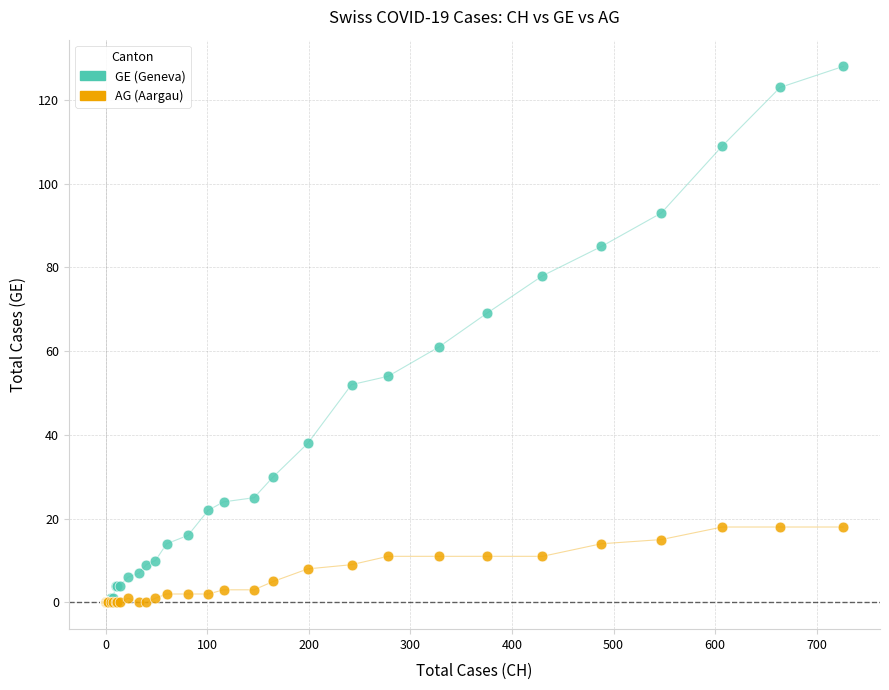

Across all series, what Y value is closest to 64?

61